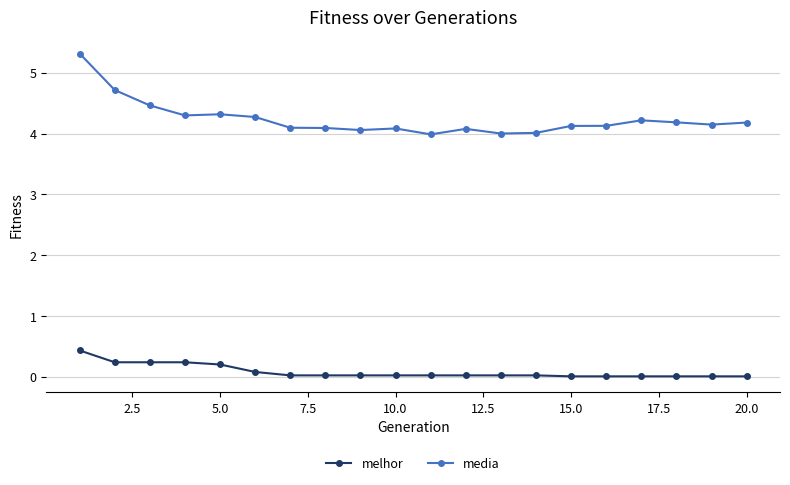

What is the value of the melhor point at the 2nd from the left?

0.2